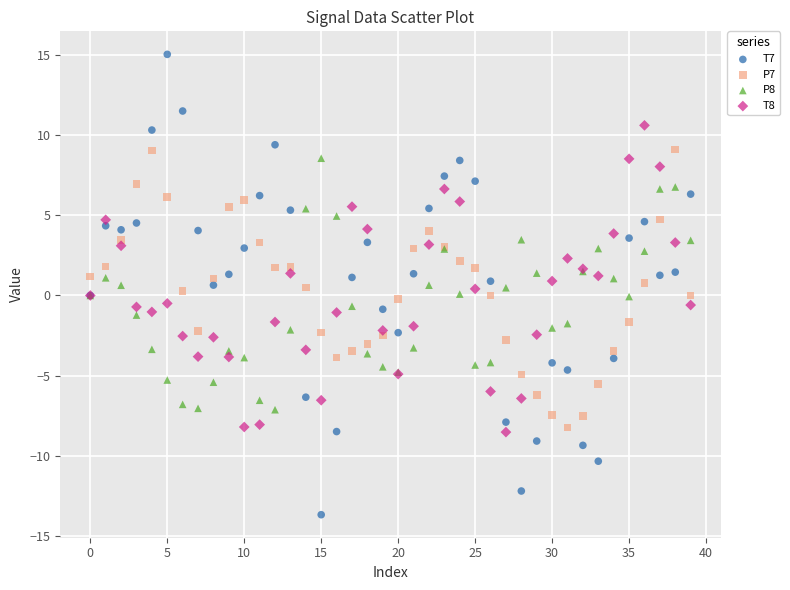

Which series reaches the minimum Y coordinate?

T7